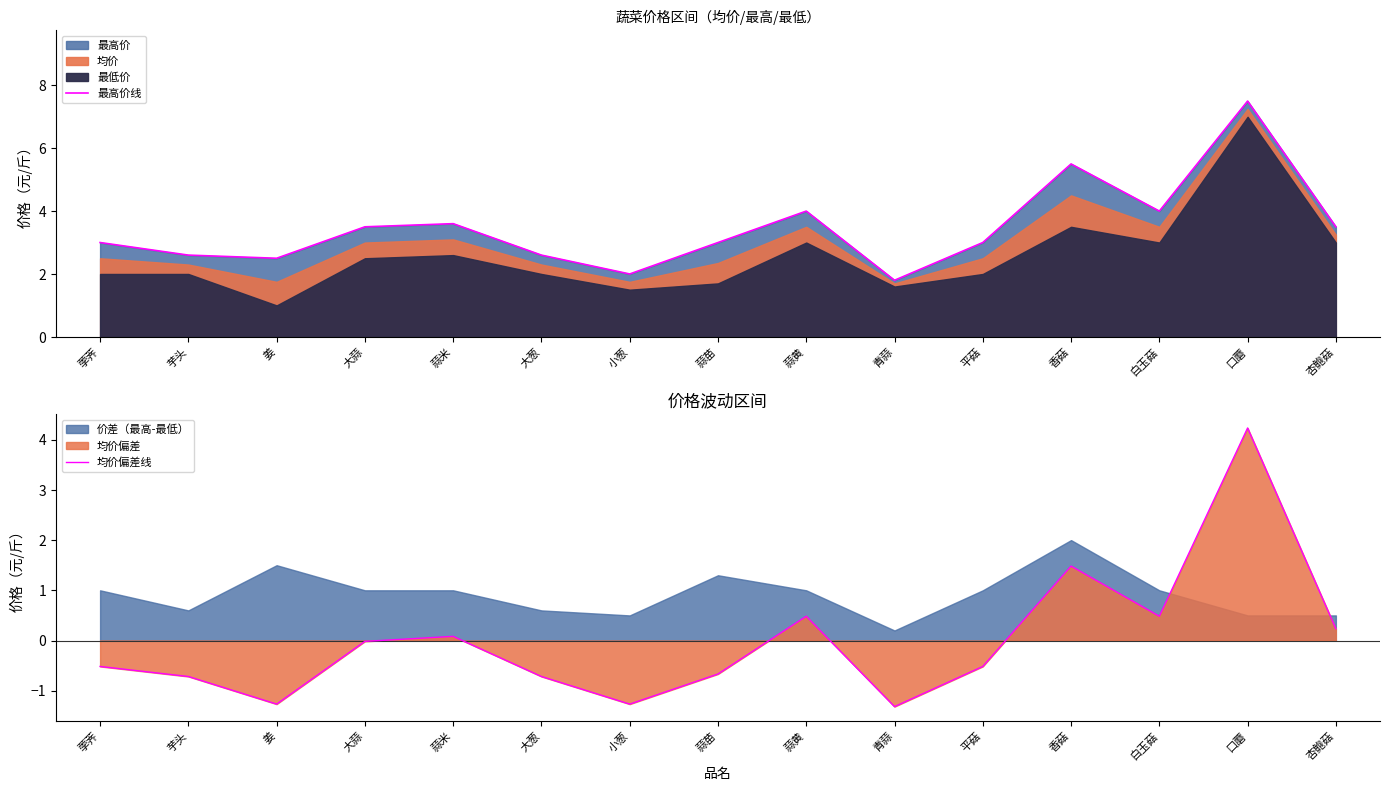

Between 大蒜 and 蒜米, which is larger?

蒜米